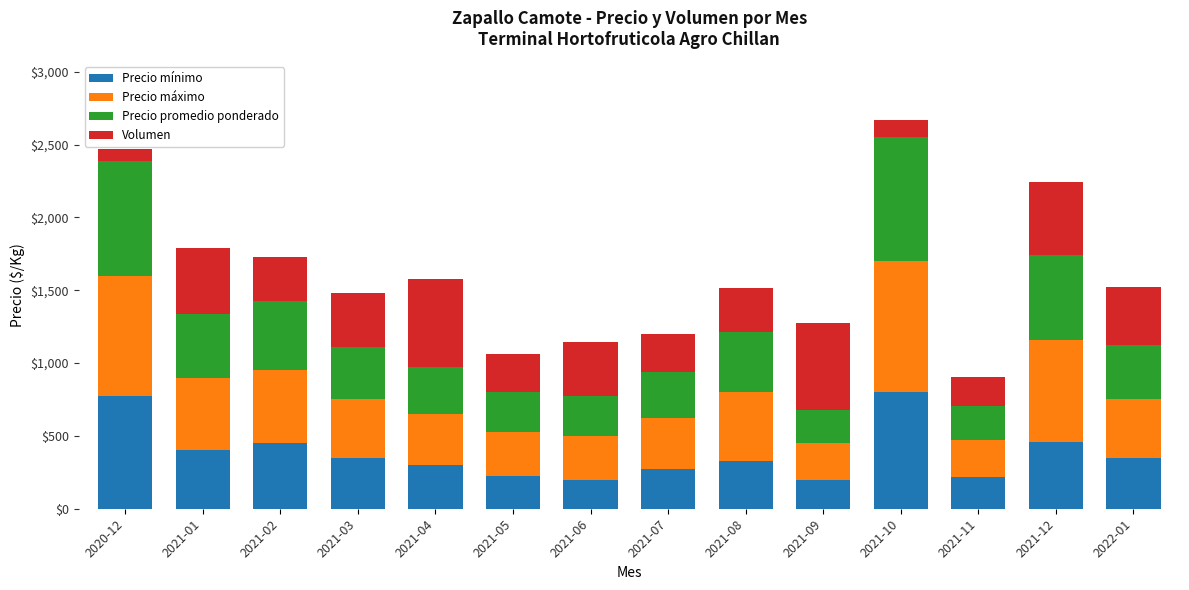

What is the maximum value for Precio mínimo?

800